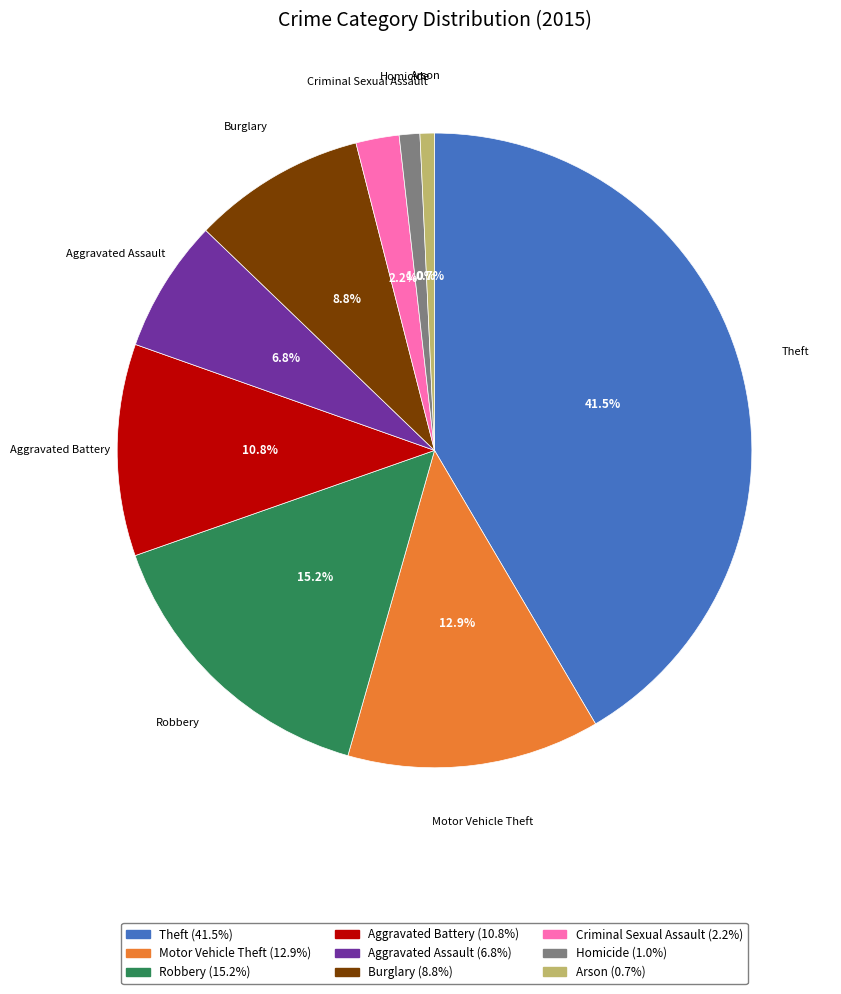

What is the largest slice in the pie chart?

Theft